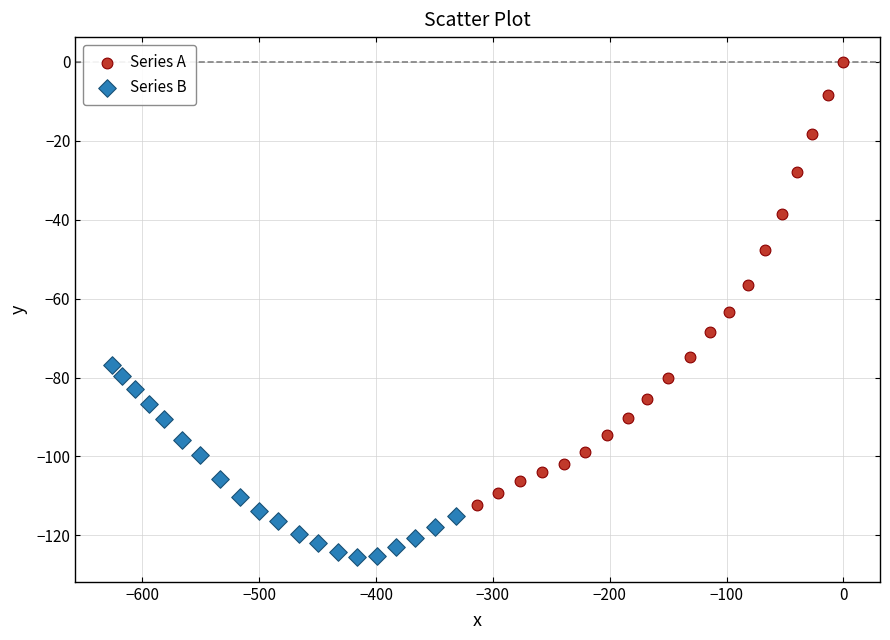

Which series reaches the minimum Y coordinate?

Series B